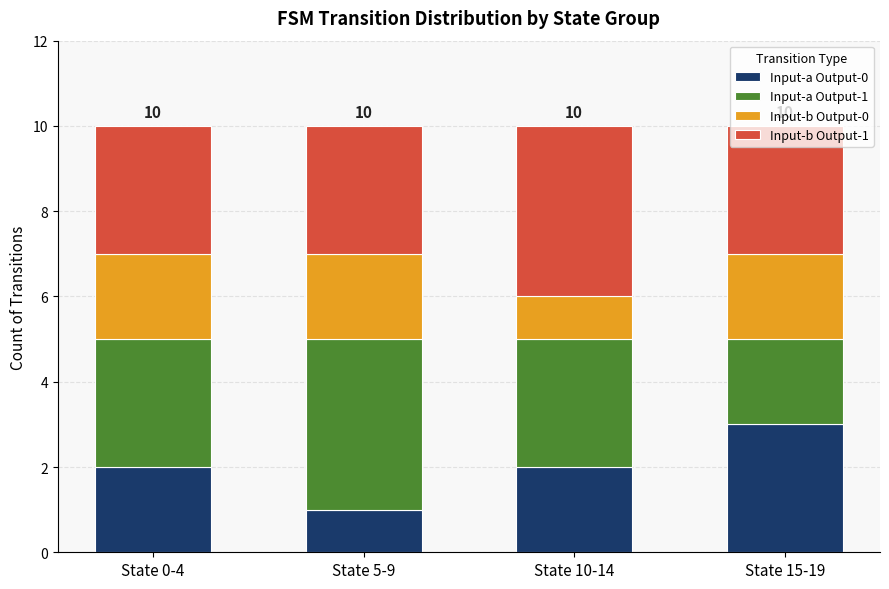

What is the sum of all Input-a Output-0 values?

8